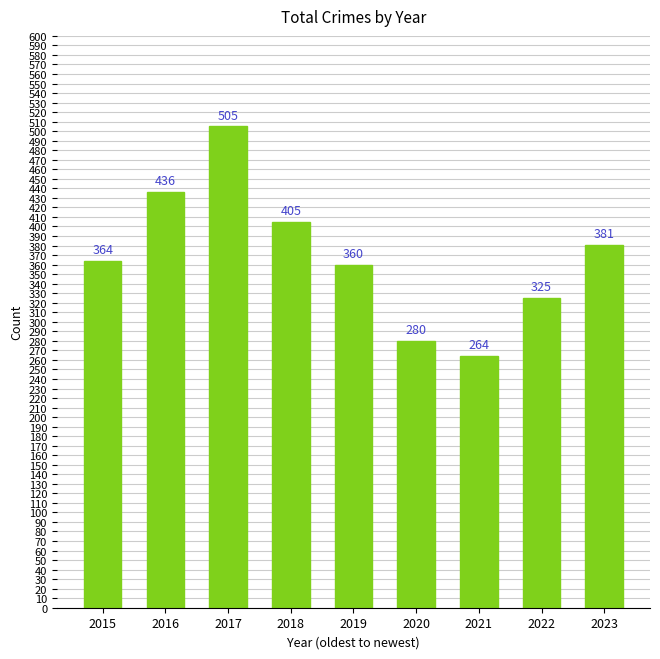

Is it true that the value at 2019 is 522?

False